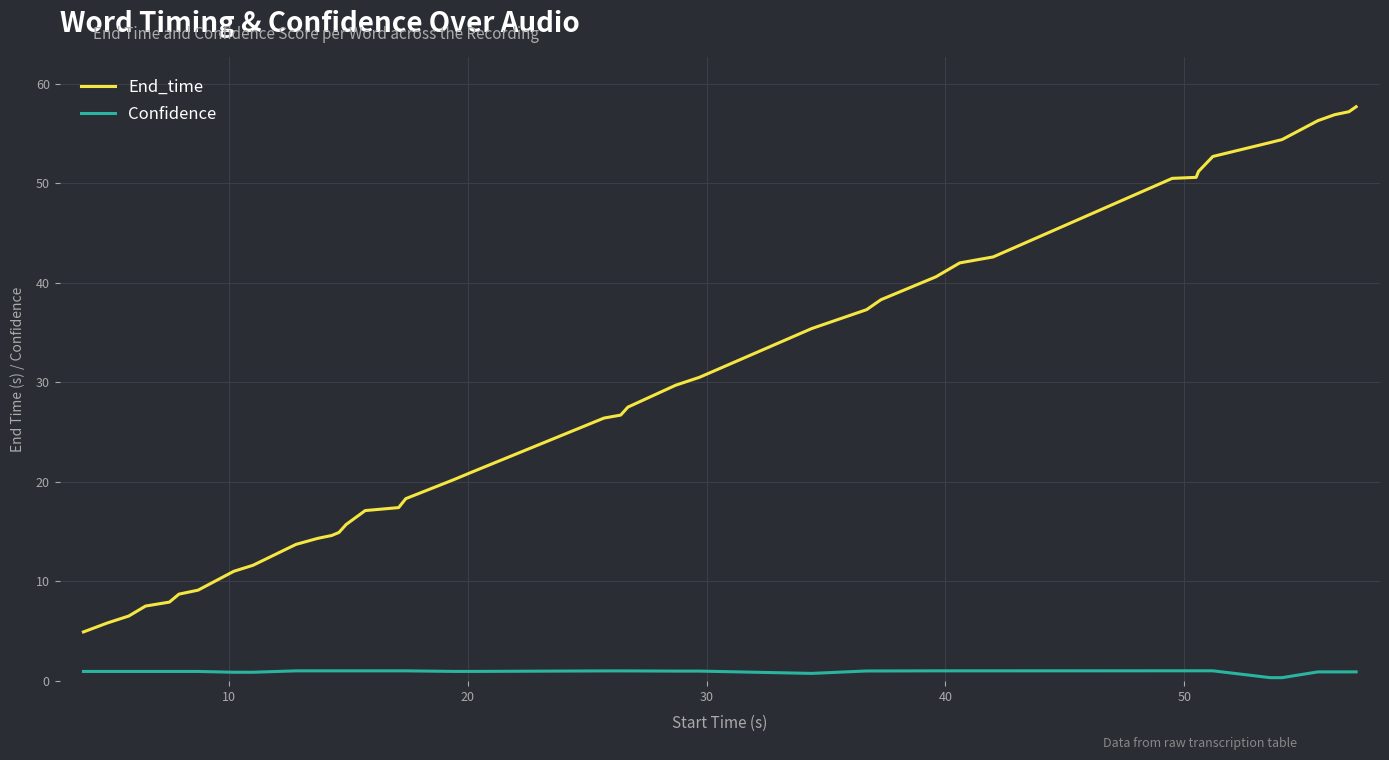

True or false: Confidence and End_time cross at least once.

False